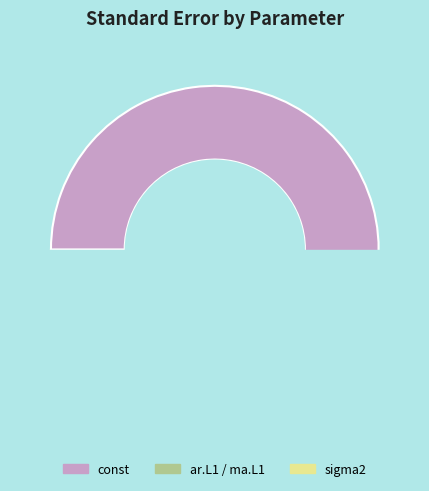

What is the total percentage of const and sigma2?

91.5%